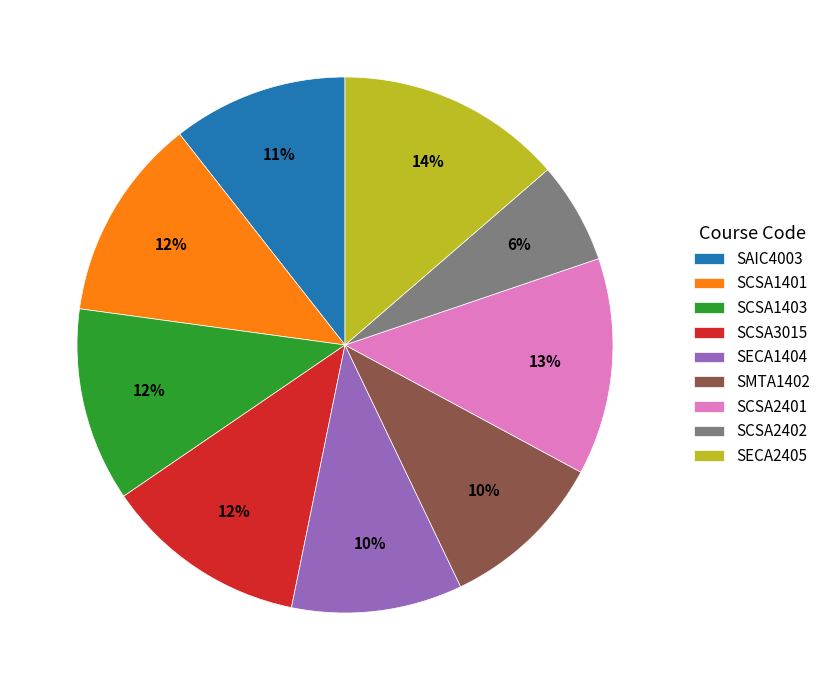

Combined, do SCSA1401 and SCSA1403 account for over 50%?

No